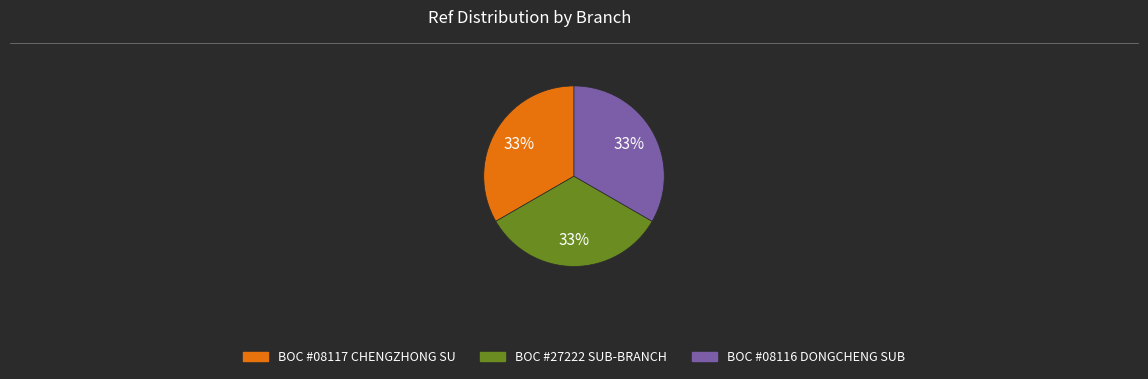

To the nearest percent, what is the average slice percentage?

33%